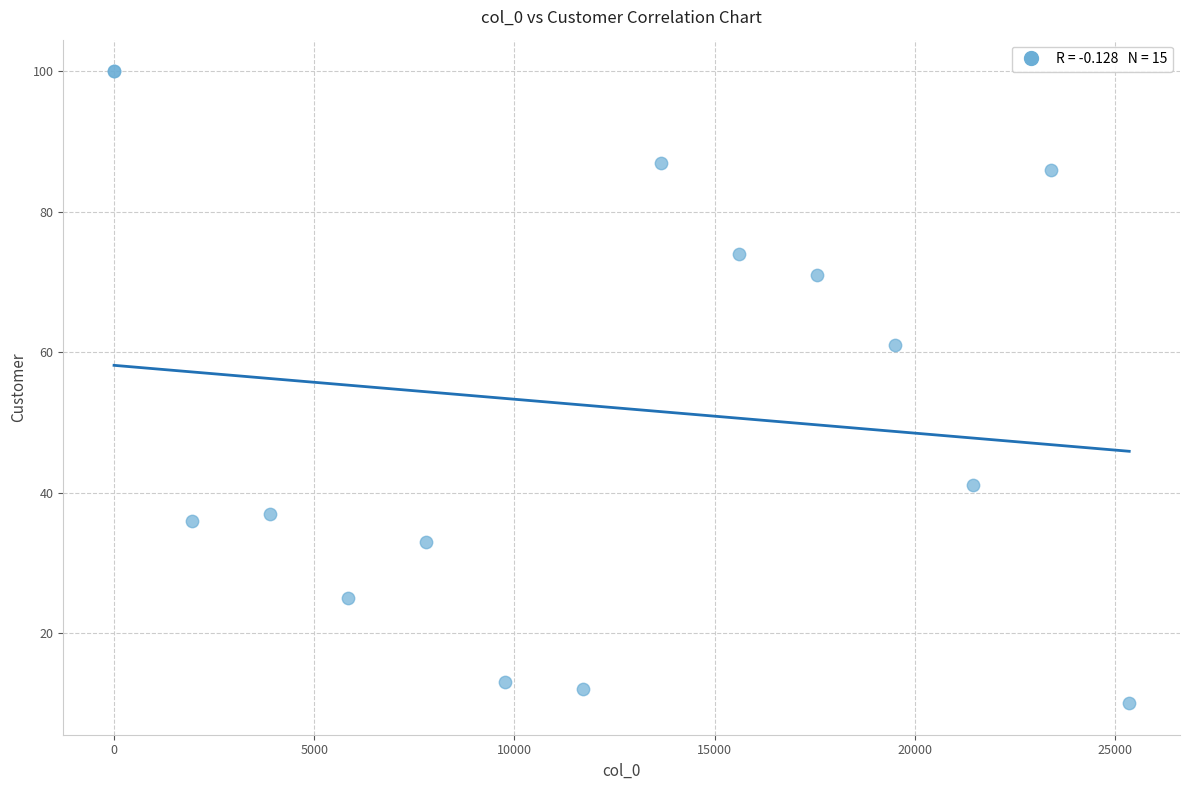

What Y value in the scatter plot is closest to 55?

61